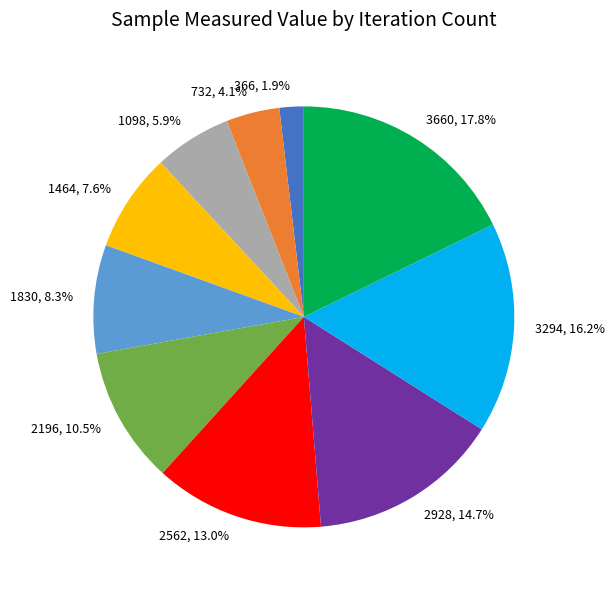

How many segments does this pie chart have?

10